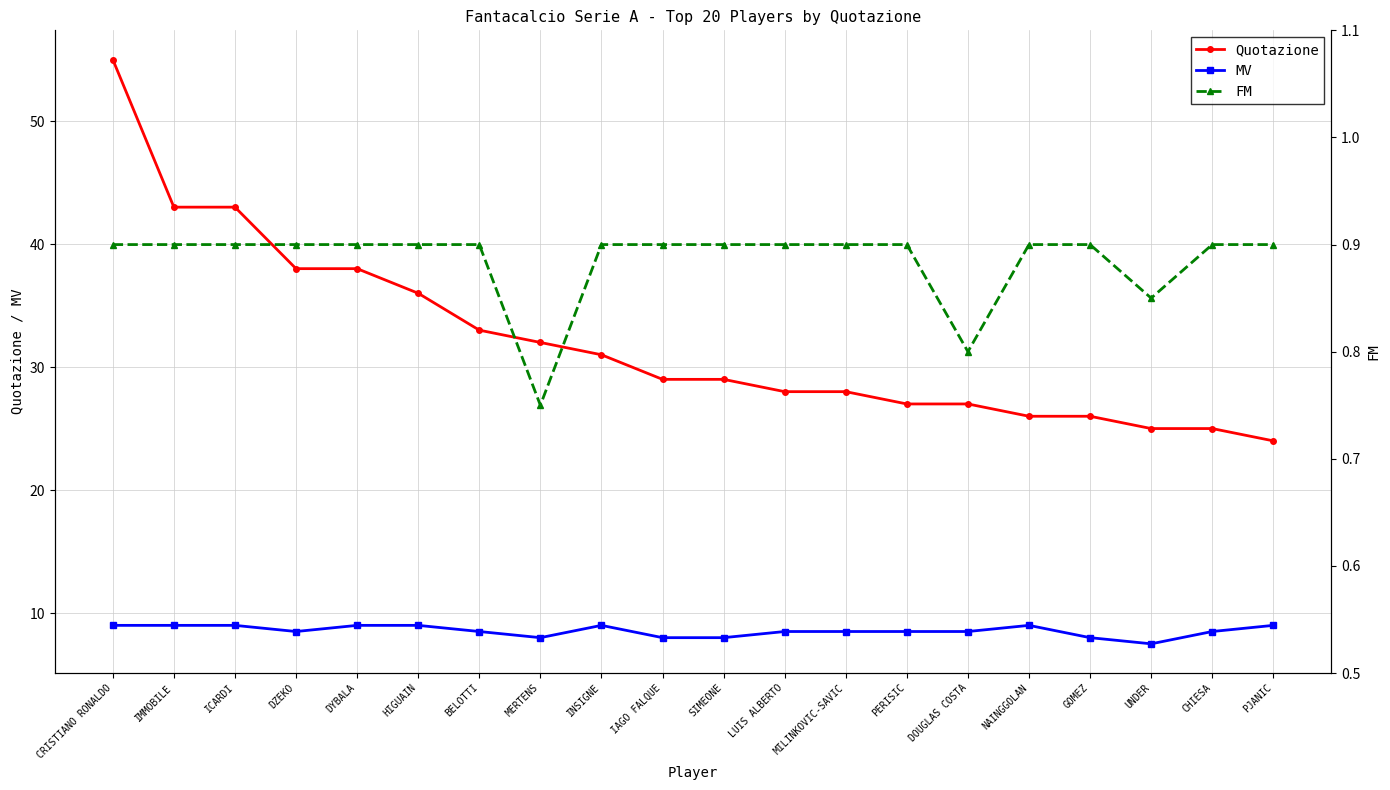

Which has a higher value, LUIS ALBERTO or CHIESA?

LUIS ALBERTO